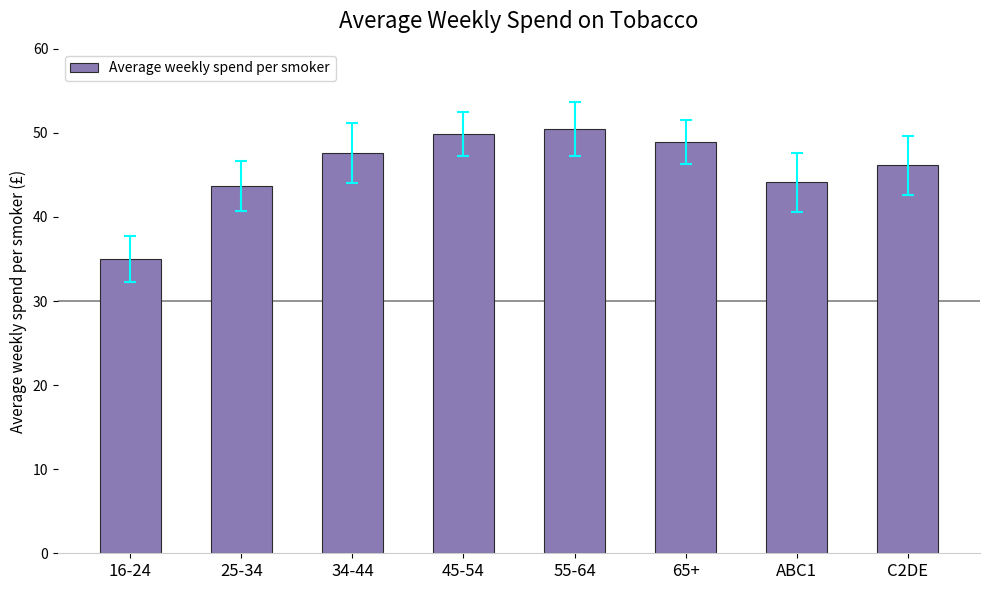

Rank the categories by value from lowest to highest.

16-24, 25-34, ABC1, C2DE, 34-44, 65+, 45-54, 55-64